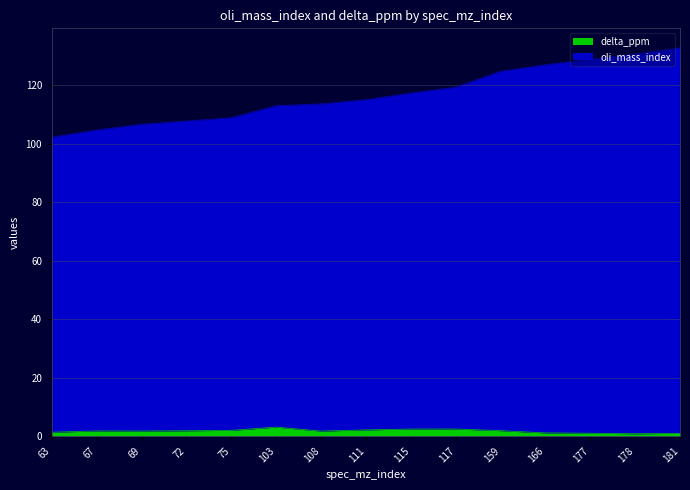

How many values in the delta_ppm series exceed 1?

12